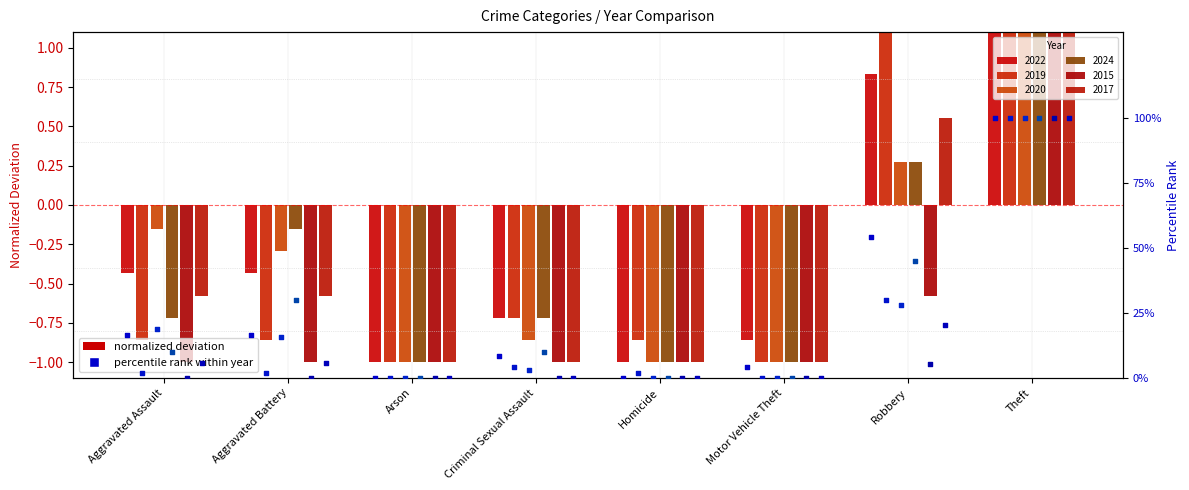

At how many categories does at least one series exceed 73?

1